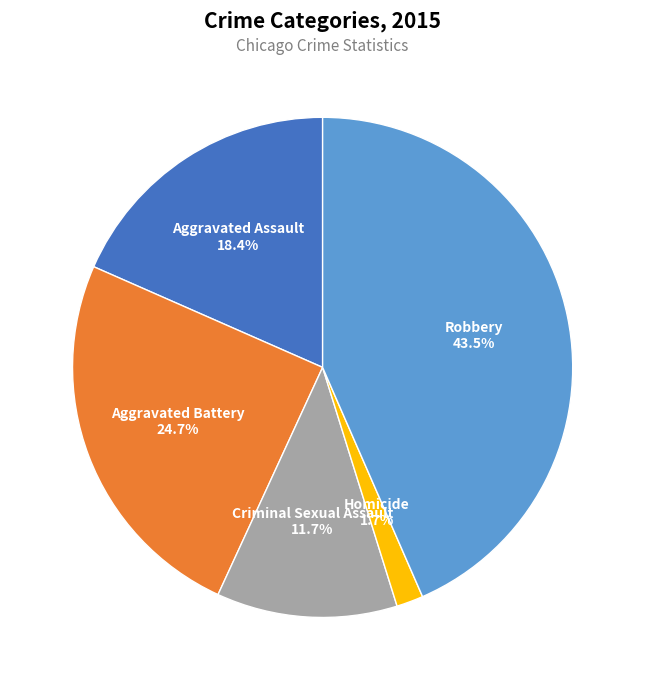

Which slice is the smallest?

Homicide